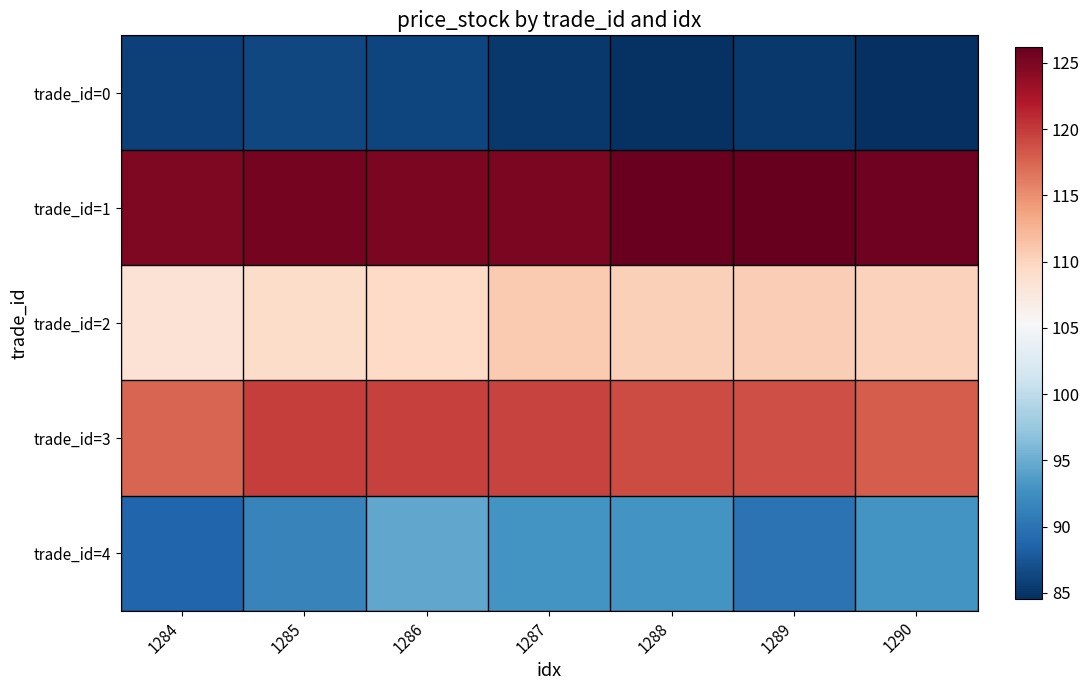

What is the average value of the trade_id=2 series?

109.9